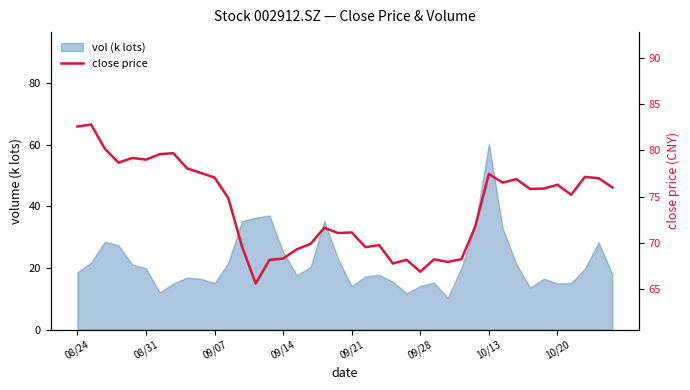

How many lines are shown in the chart?

1